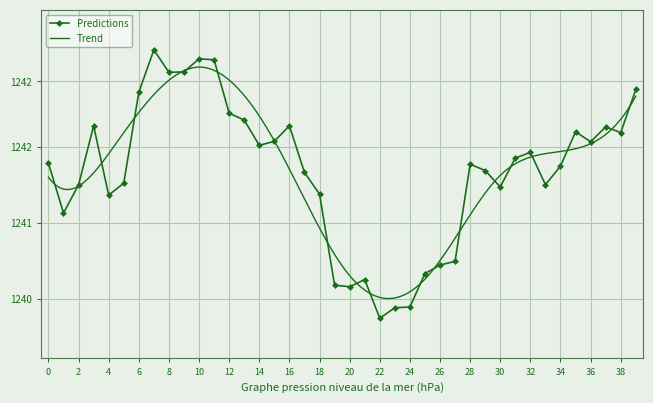

What is the maximum value shown in the chart?

1242.6